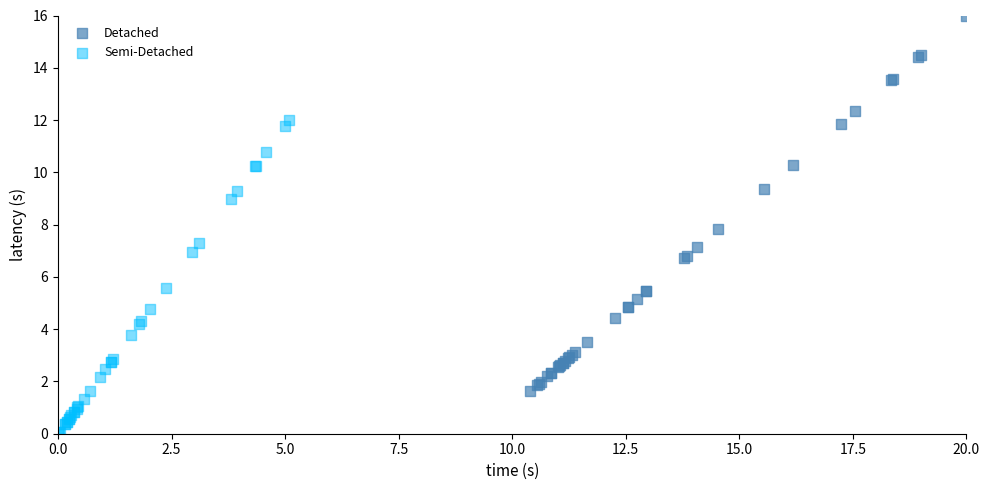

Which series has the widest spread of Y values?

Detached